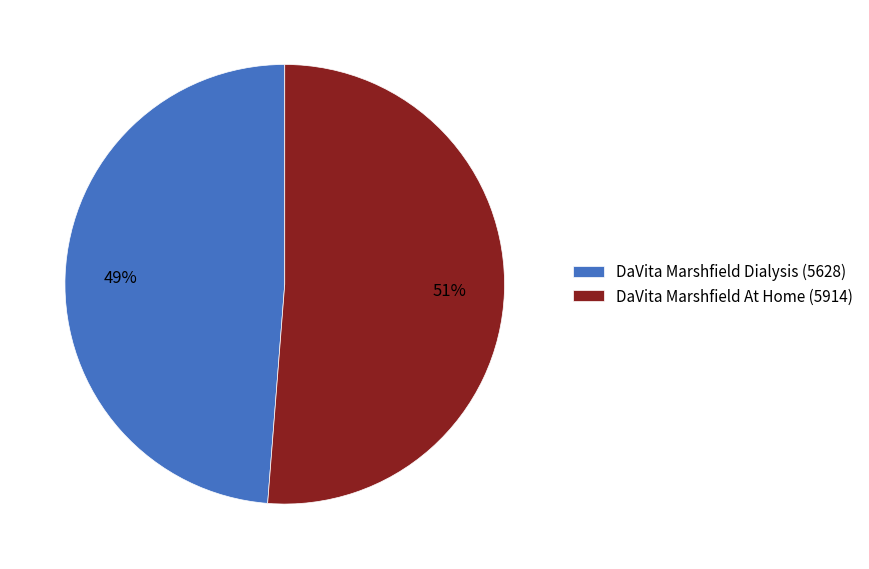

To the nearest percent, what is the combined percentage of DaVita Marshfield Dialysis and DaVita Marshfield At Home?

100%